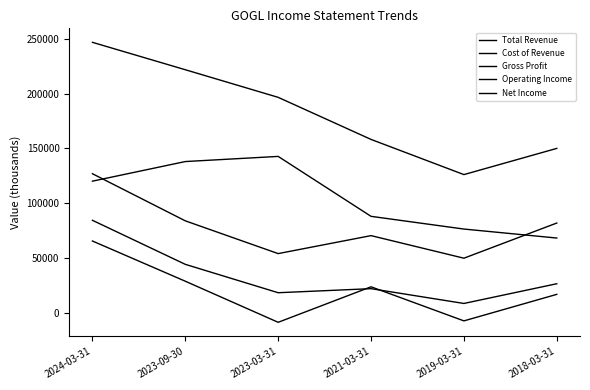

How many lines are shown in the chart?

5